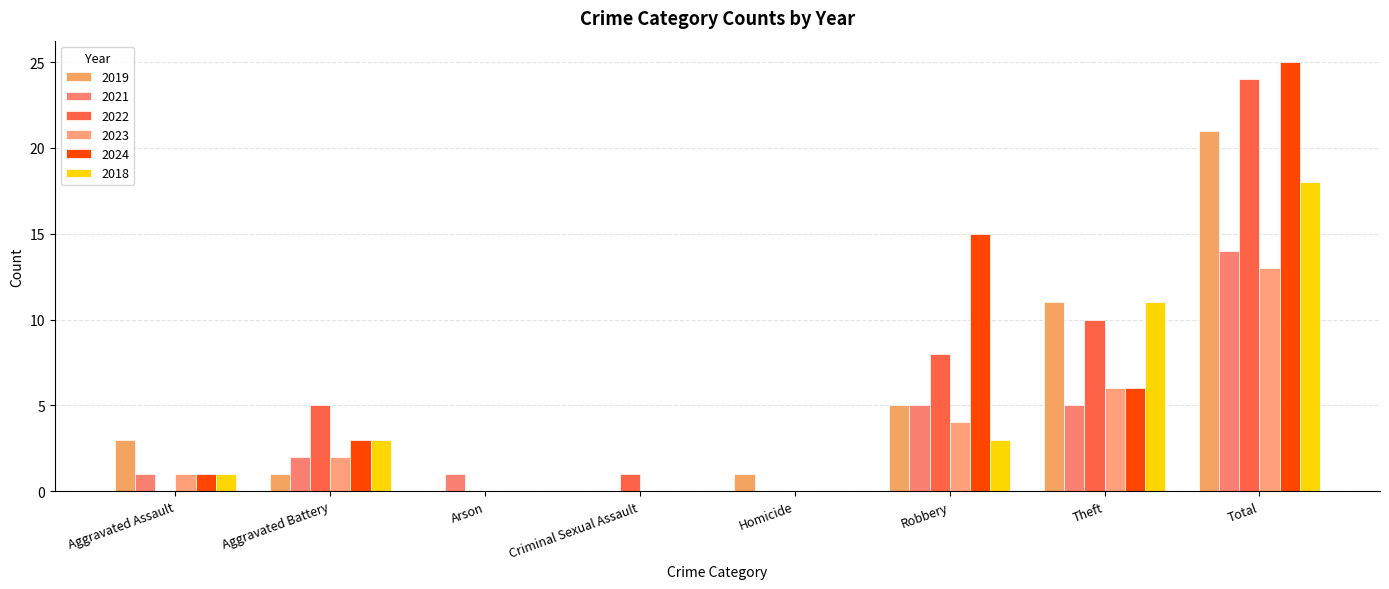

Which label corresponds to the smallest value in the chart?

Arson